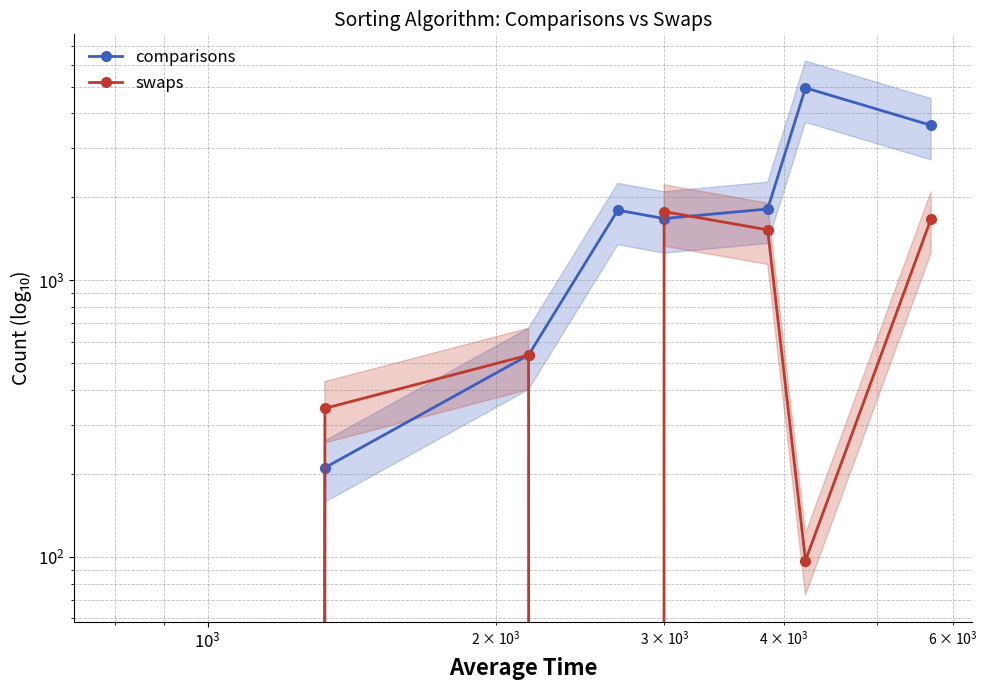

How many data points in comparisons are above 1789?

3